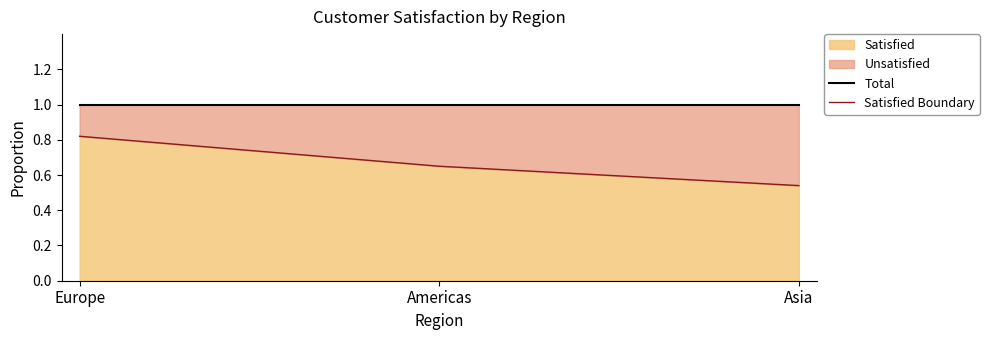

What is the average value of the Total series?

1.0